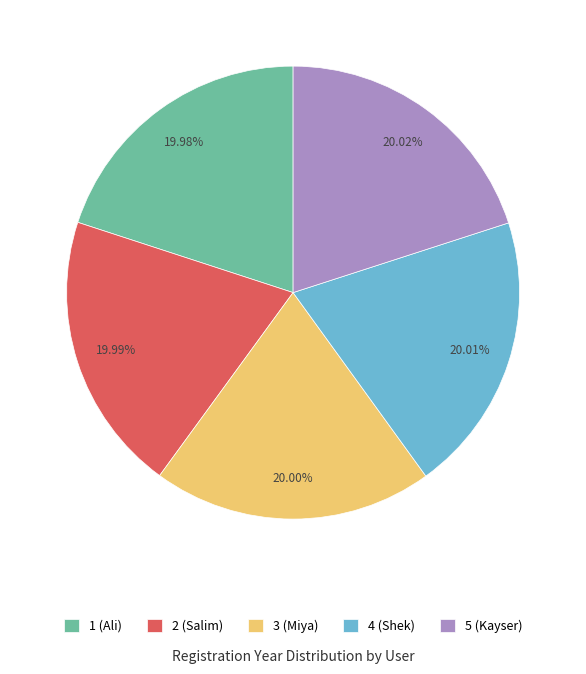

To the nearest percent, what percentage of the pie is 4 (Shek)?

20%